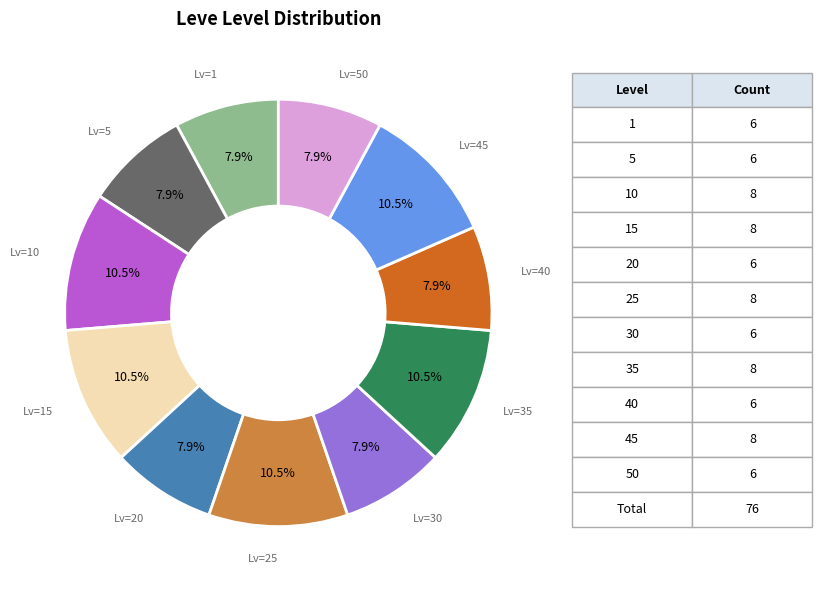

Is there a majority slice in this chart?

No